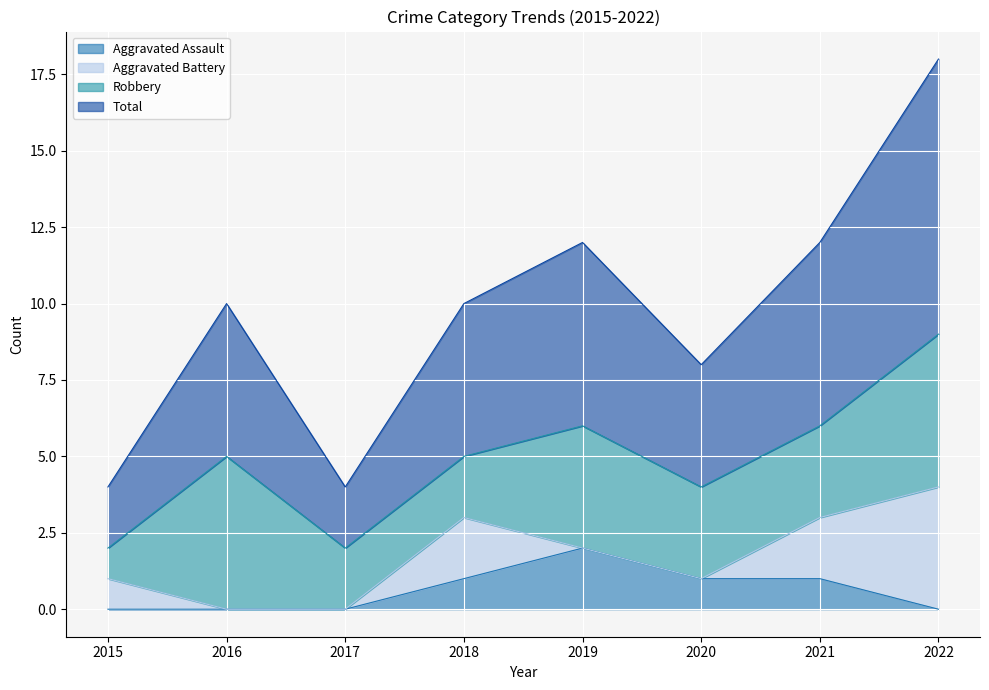

What is the approximate value of Aggravated Assault at 2019?

2